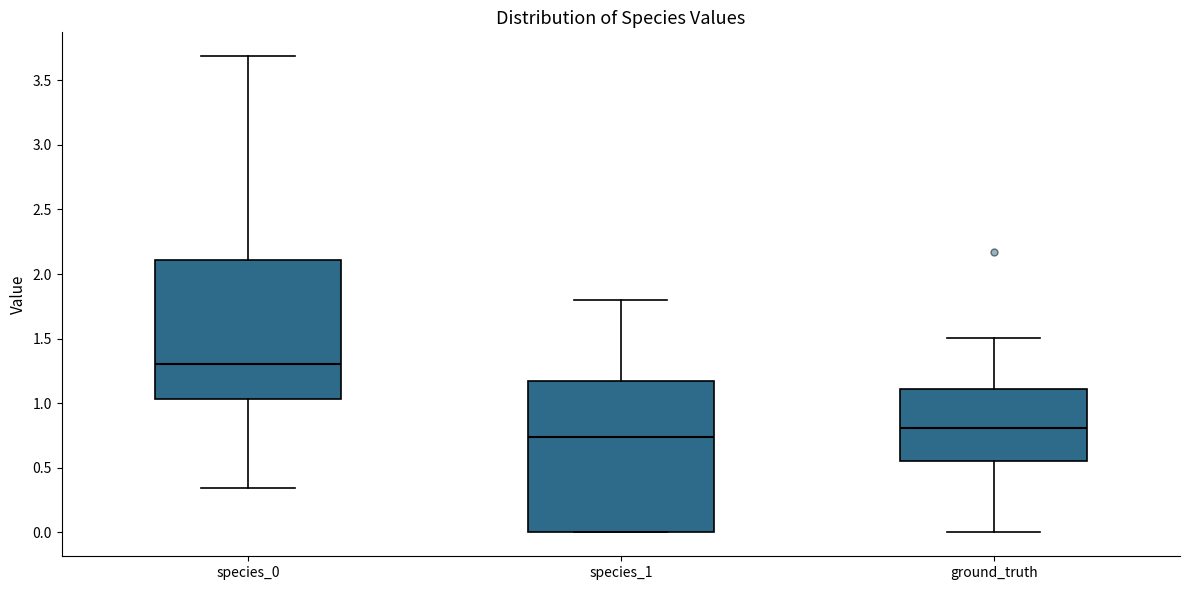

Where does the lower whisker of the box for ground_truth end on the y-axis? The values are not printed on the chart, so give them approximately, as read against the axis.

0.00